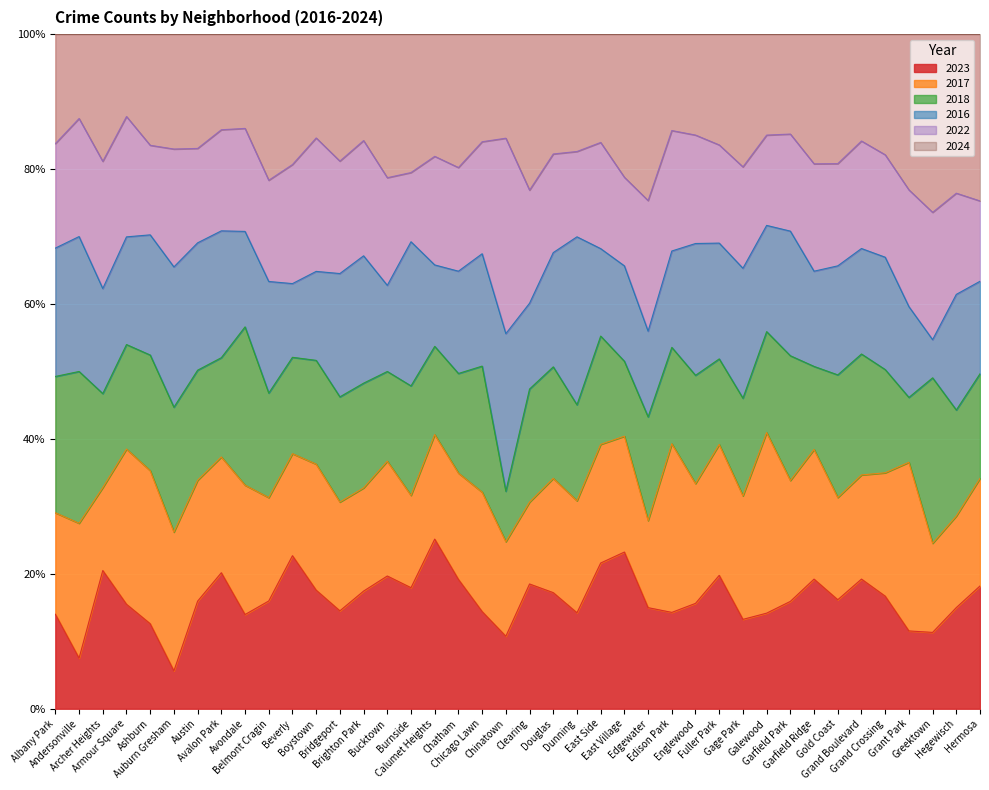

What is the minimum value for 2023?

5.6